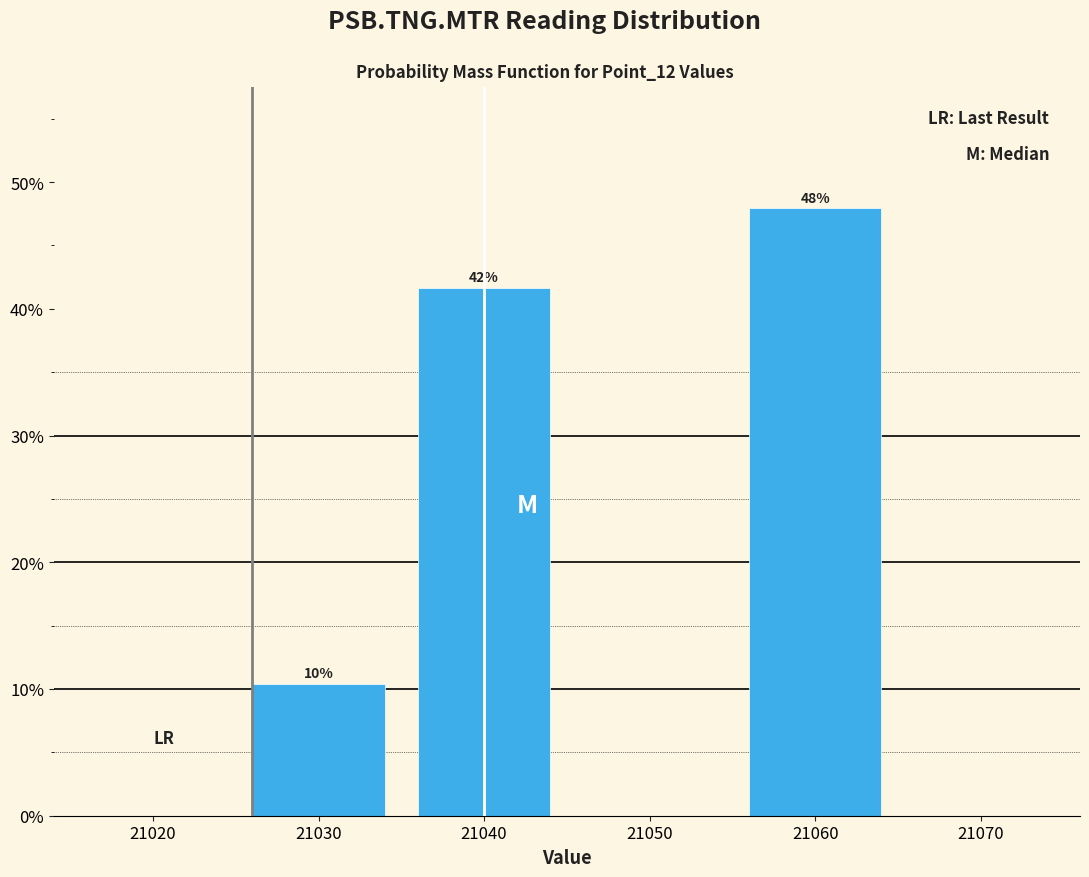

How many bars are there in total?

3